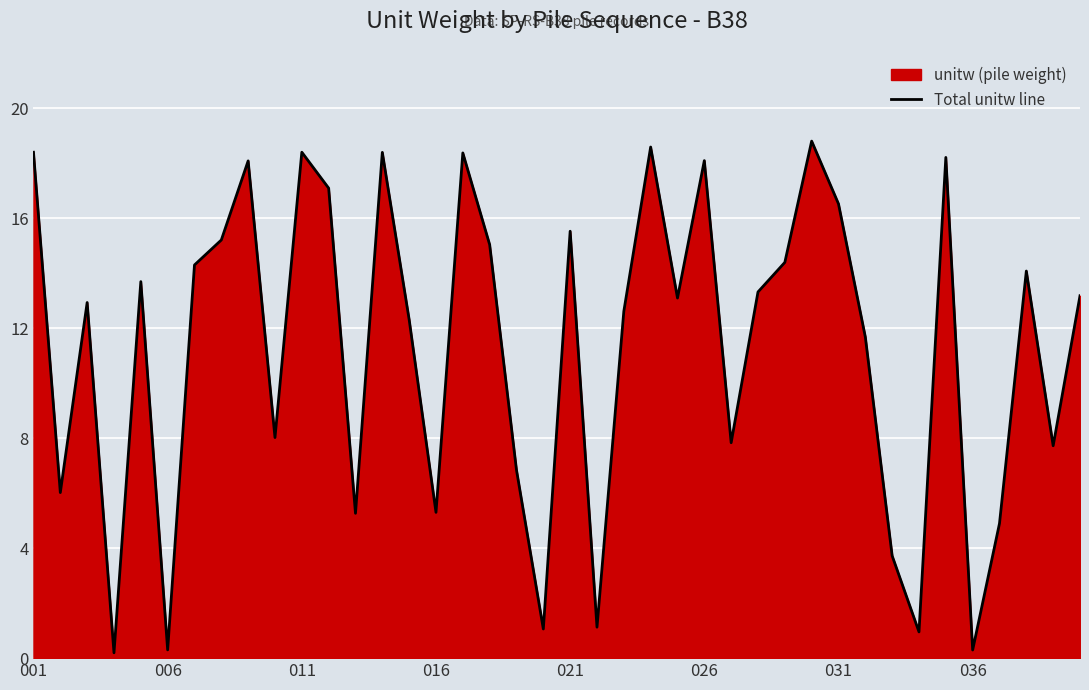

How many interior local peaks (higher than both neighbors) does the data have?

12